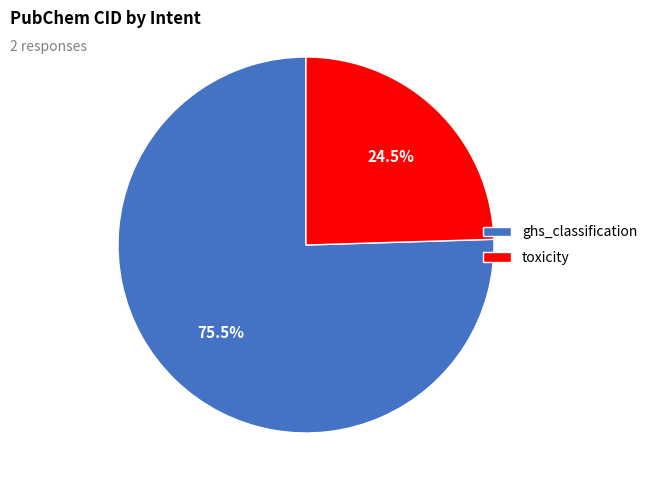

Count the number of slices in the pie.

2